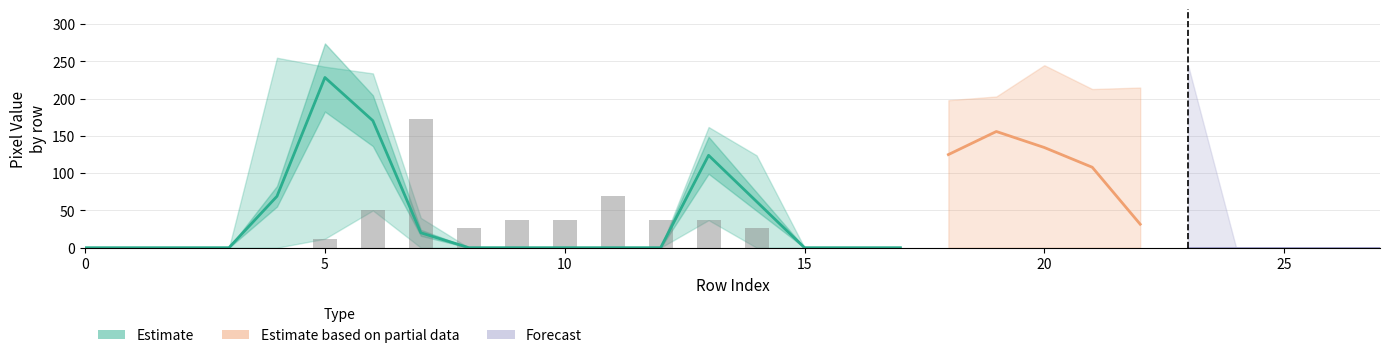

Does the chart contain any negative values?

No